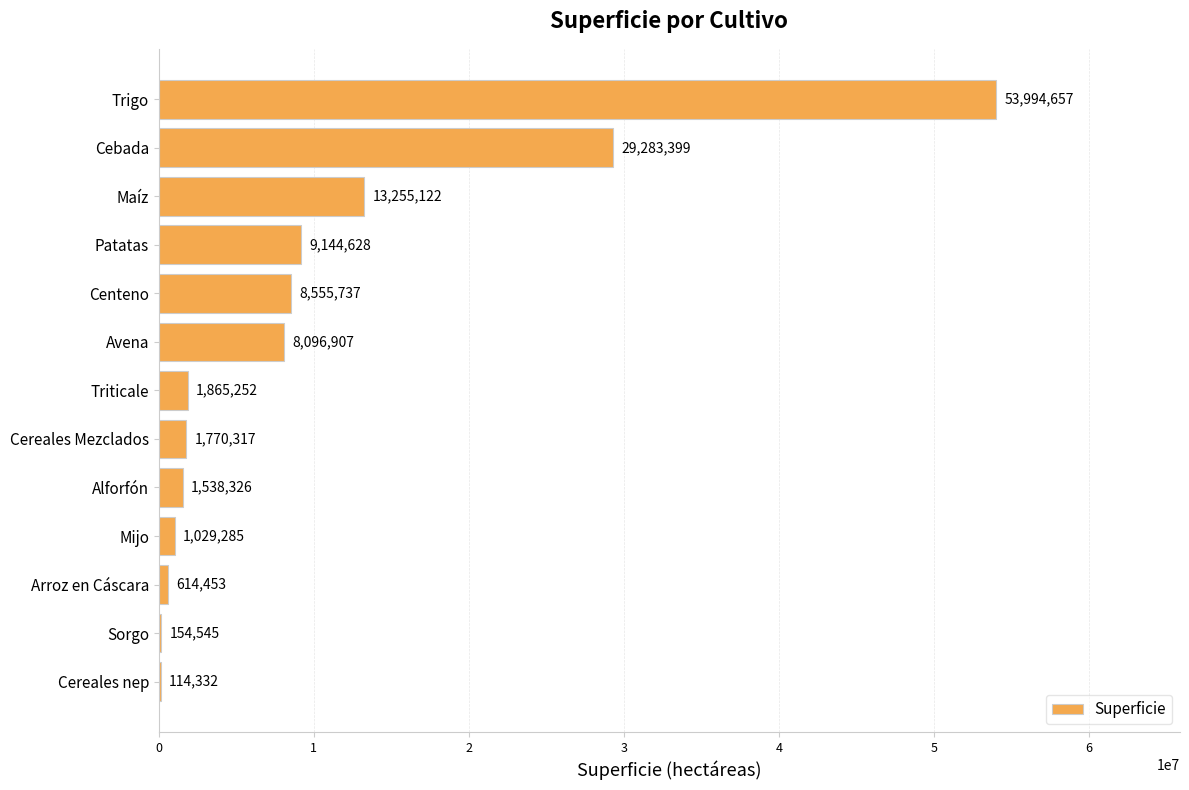

What is the sum of all values?

129416960